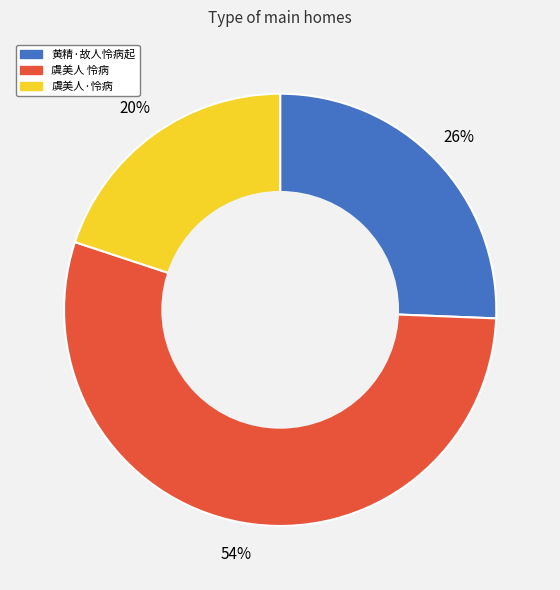

The 虞美人 怜病 slice represents 65% of the pie. True or false?

False